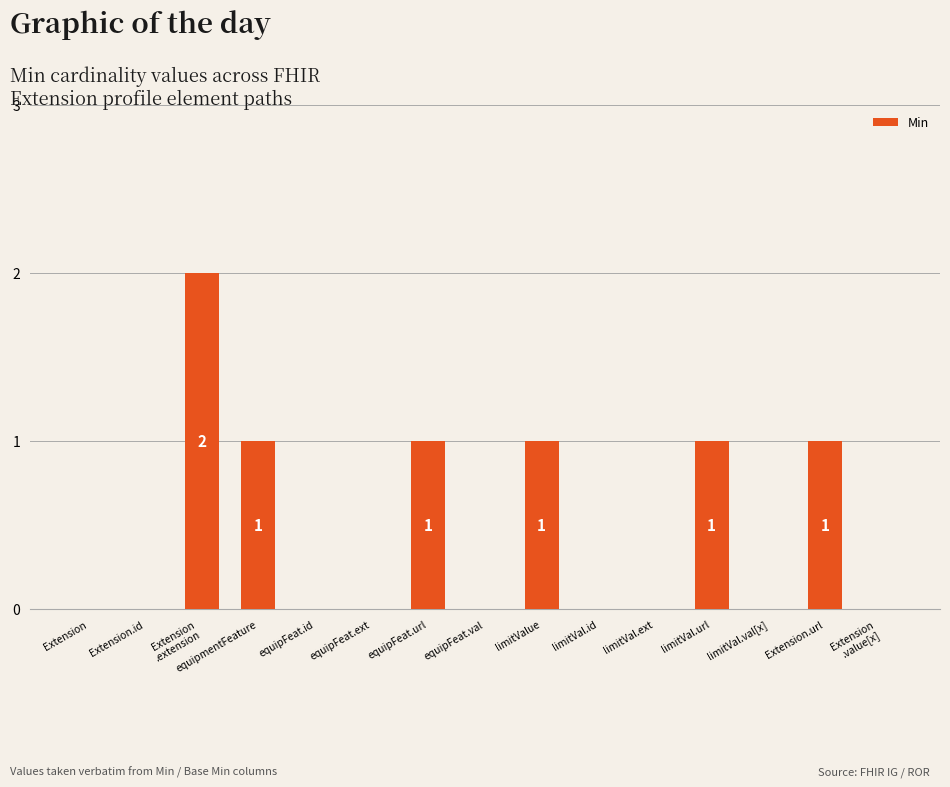

What is the greatest value displayed?

2